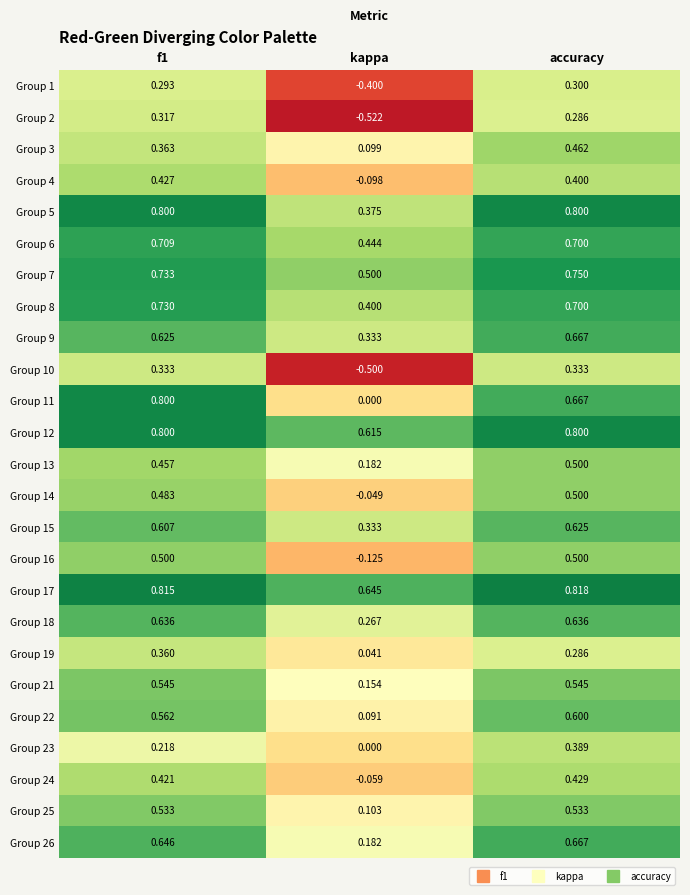

Which series has the largest total across all categories?

Group 17